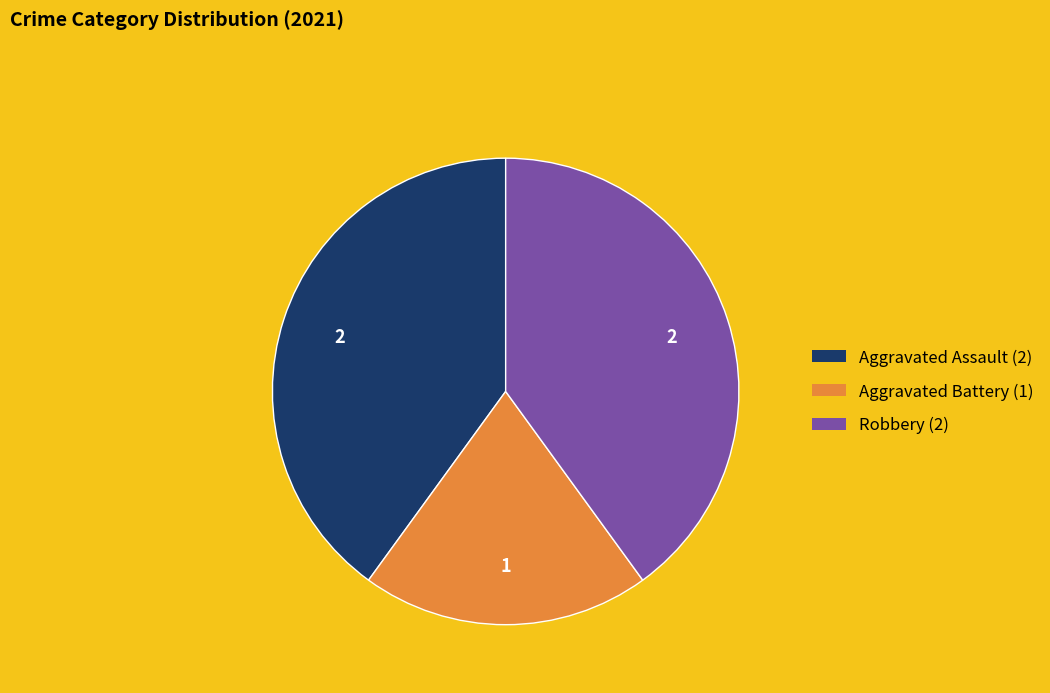

How many slices are in this pie chart?

3